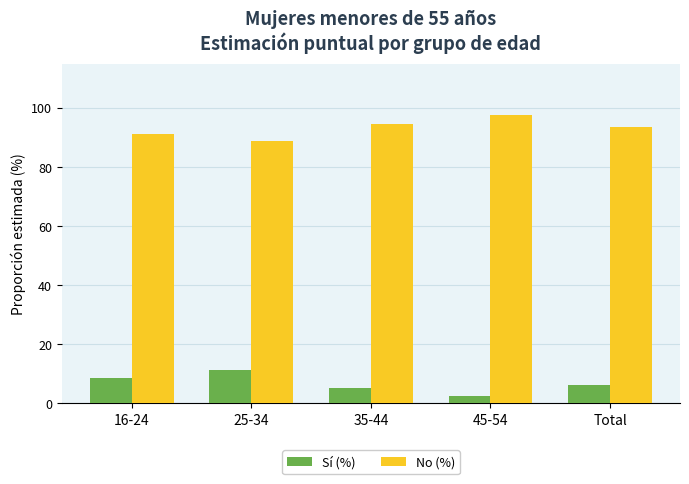

Where is No (%) nearest to the value 93?

Total